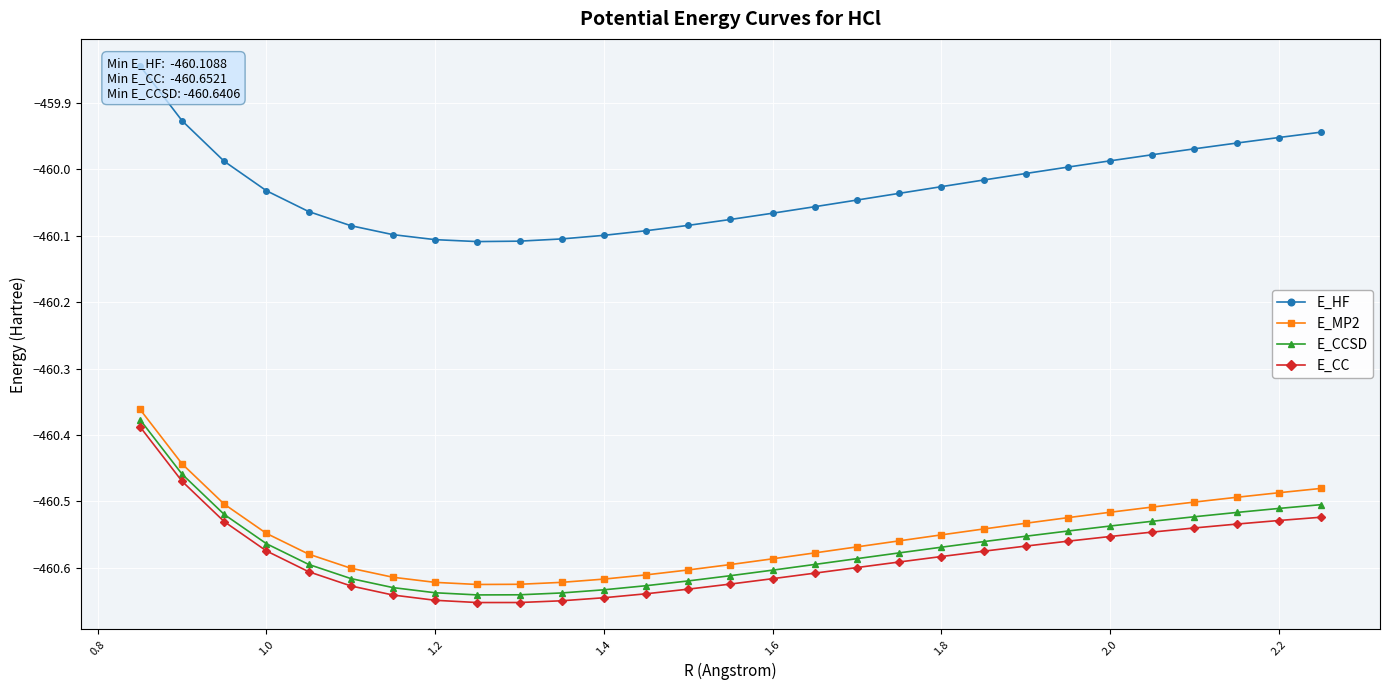

True or false: E_CCSD has a value of -460.6 at 1.6.

True